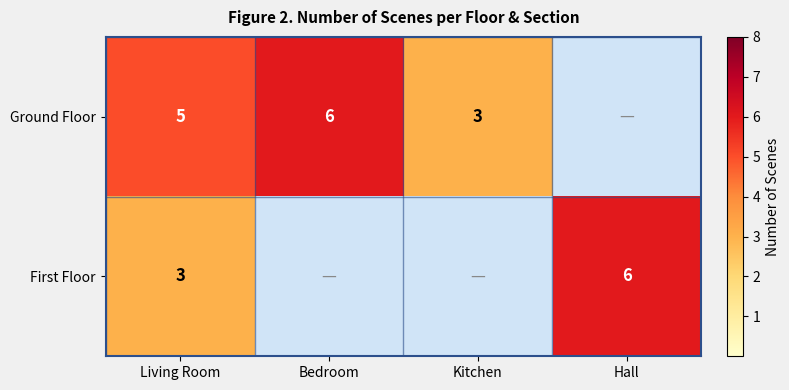

True or false: Ground Floor has a value of 11 at Bedroom.

False